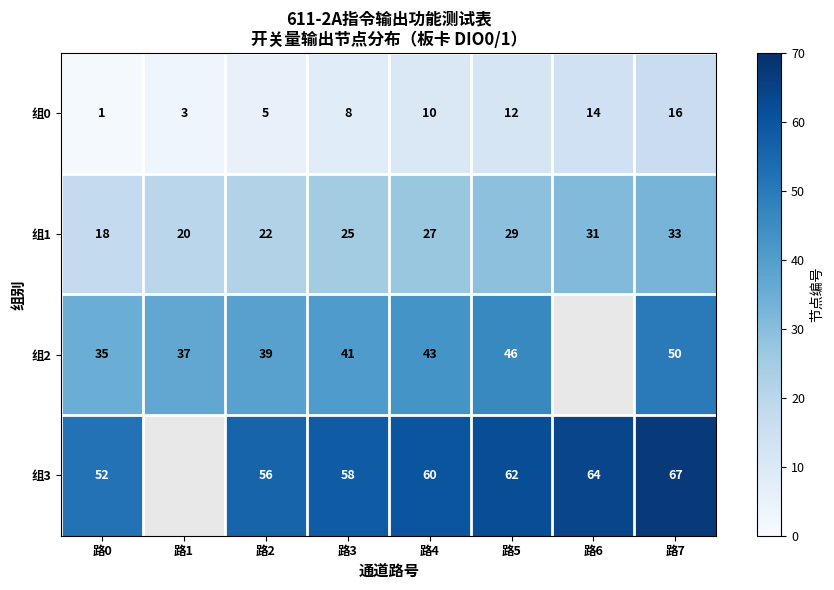

What is the difference between the highest and lowest values at 路1?

34.0